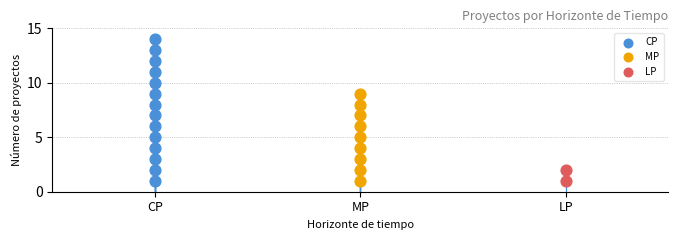

What is the change in value from CP to MP?

-5